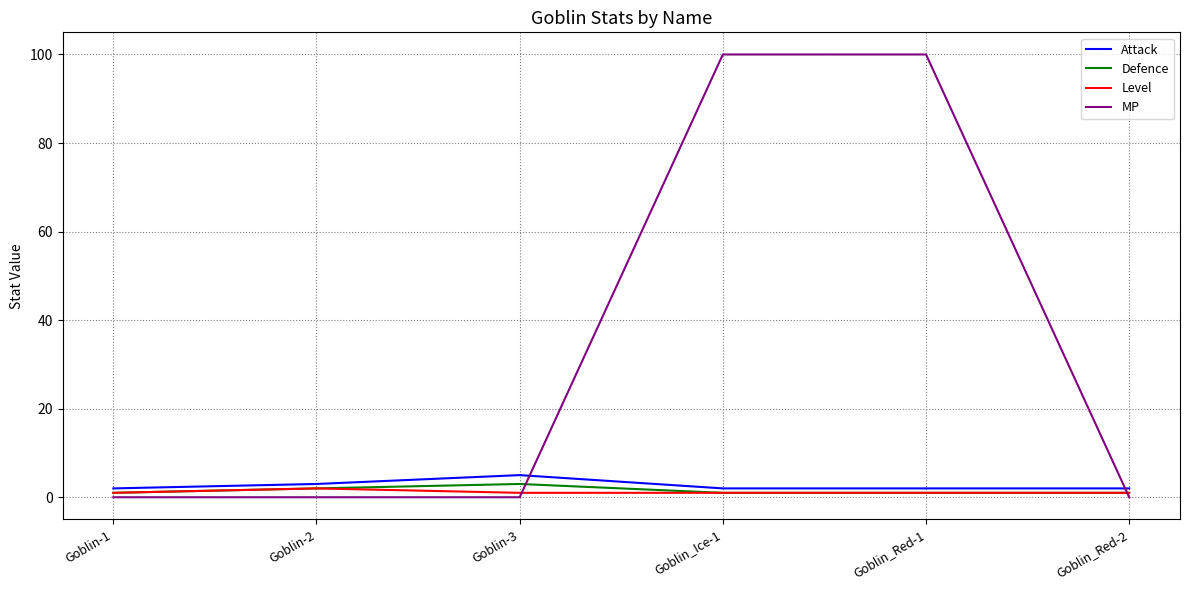

Which series has the widest spread of values?

MP